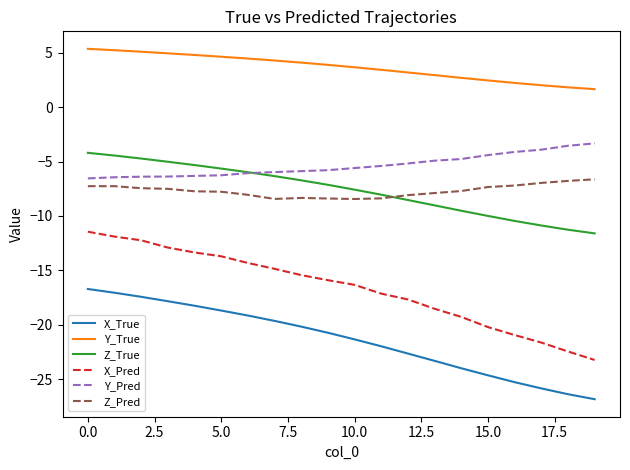

What is the highest value of the Y_Pred series?

-3.3